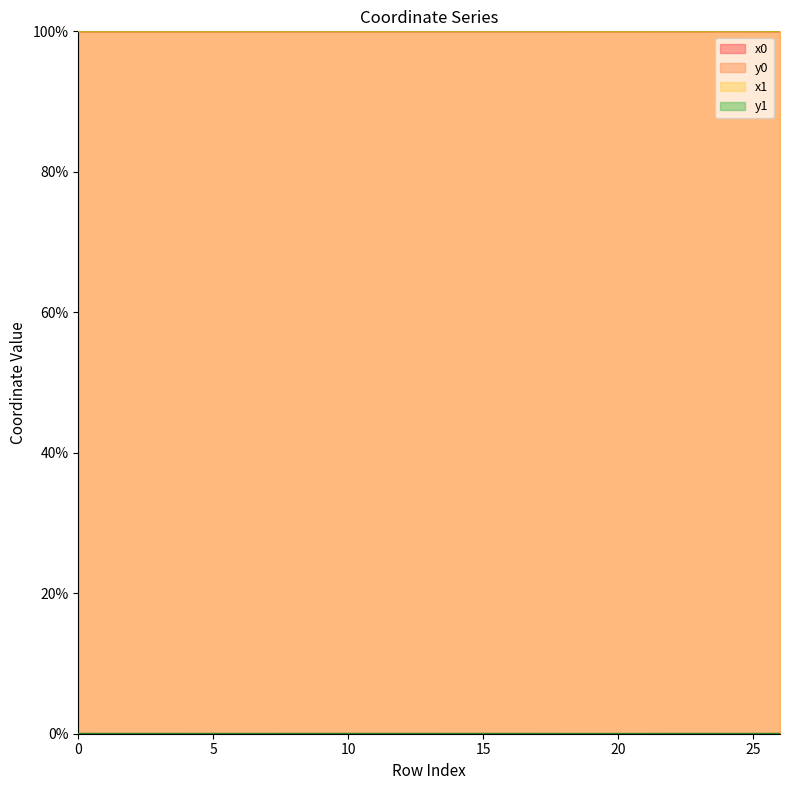

True or false: x1 and y0 cross at least once.

False